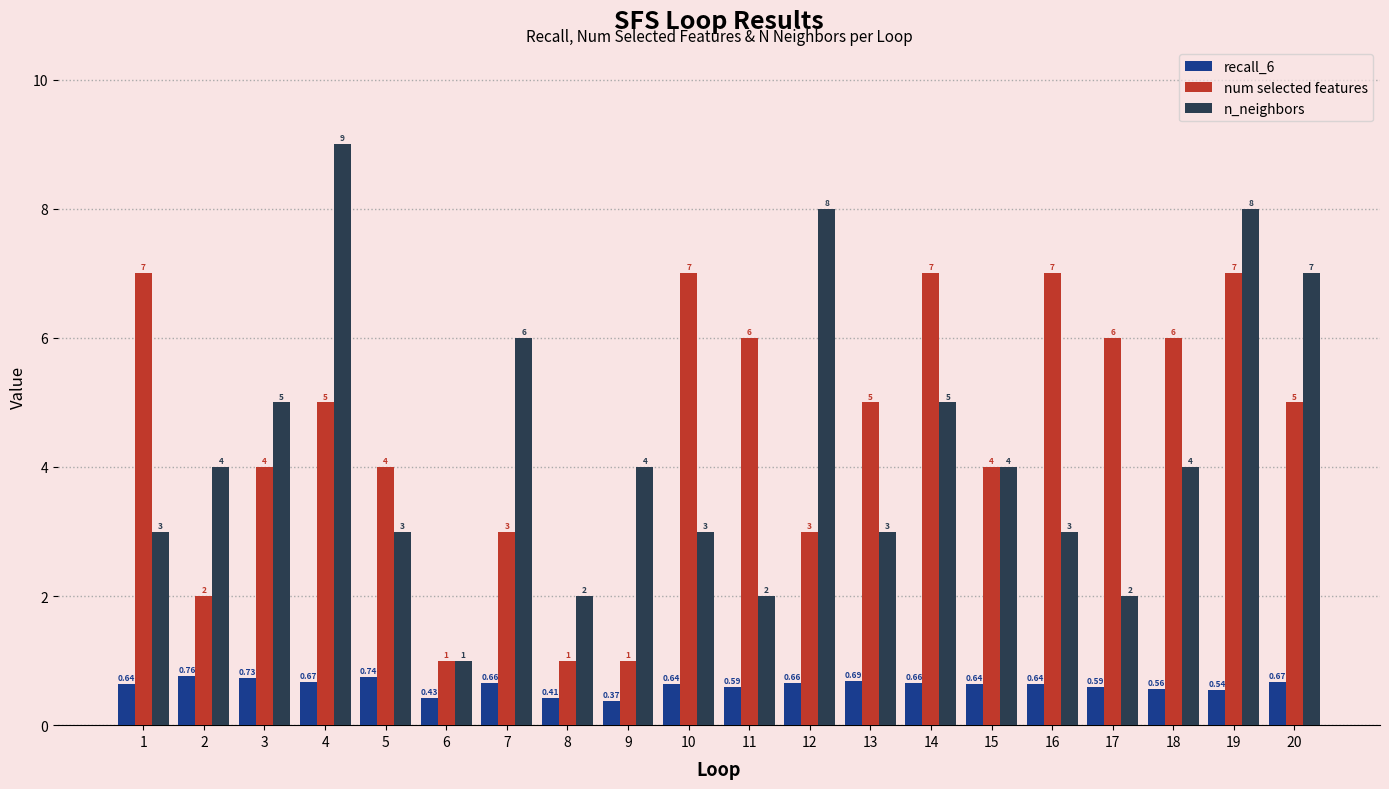

Which series changed the most between 1 and 13?

num selected features